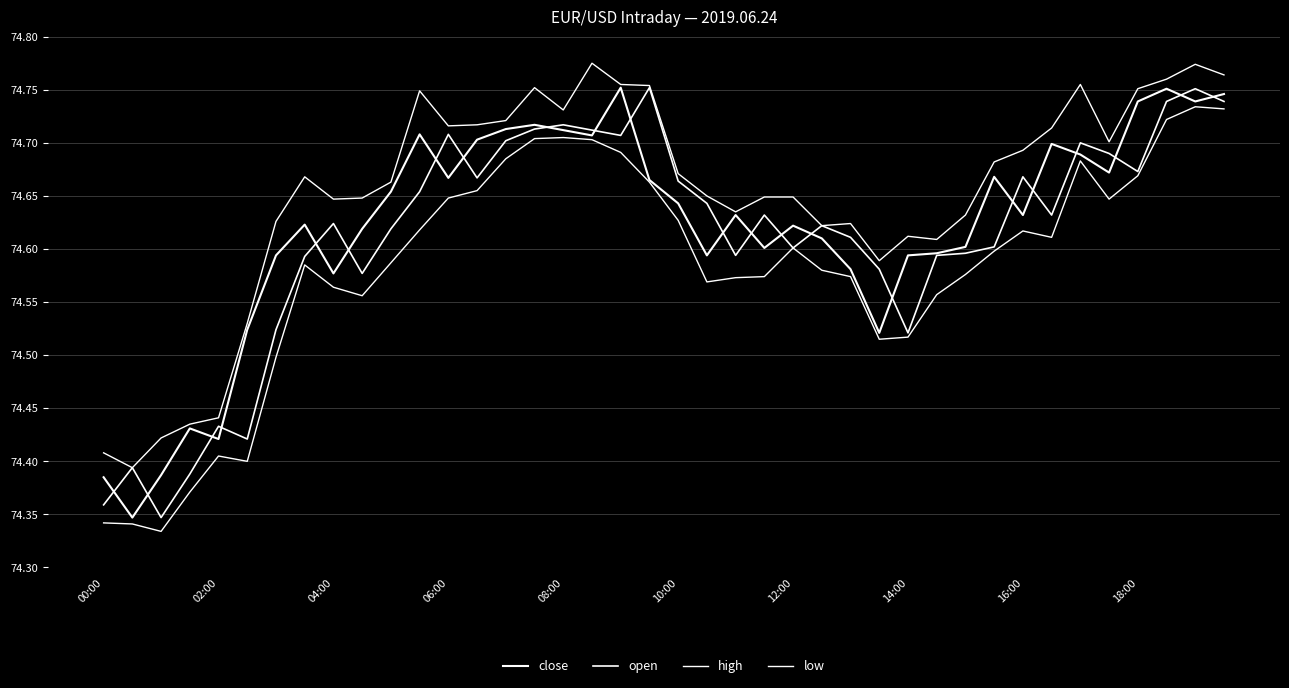

How many series are shown in this chart?

4